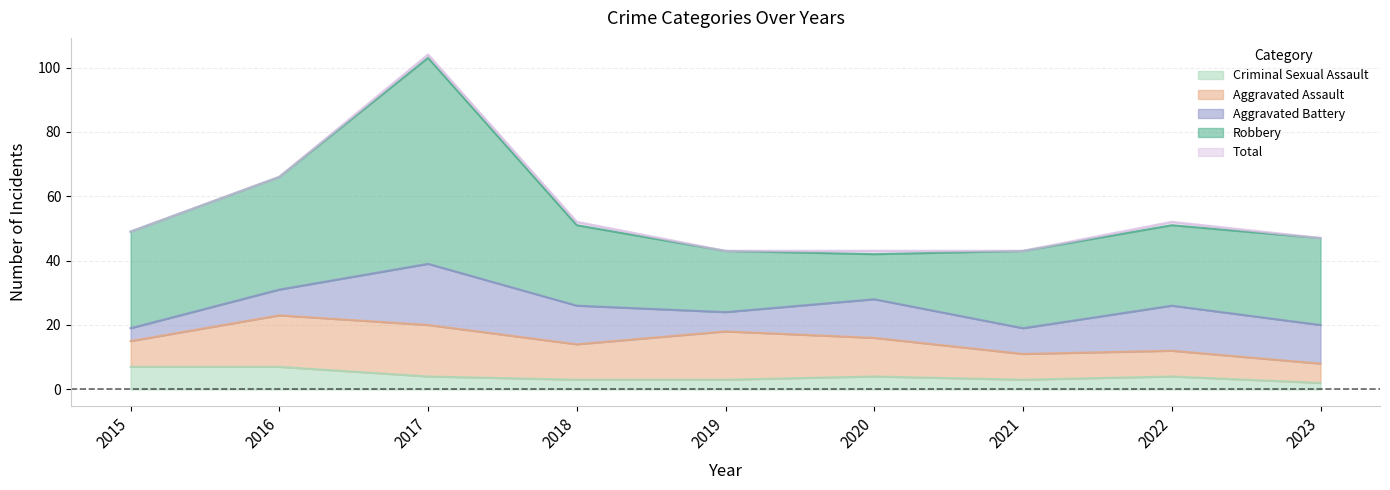

Which series has the largest range (max minus min)?

Total